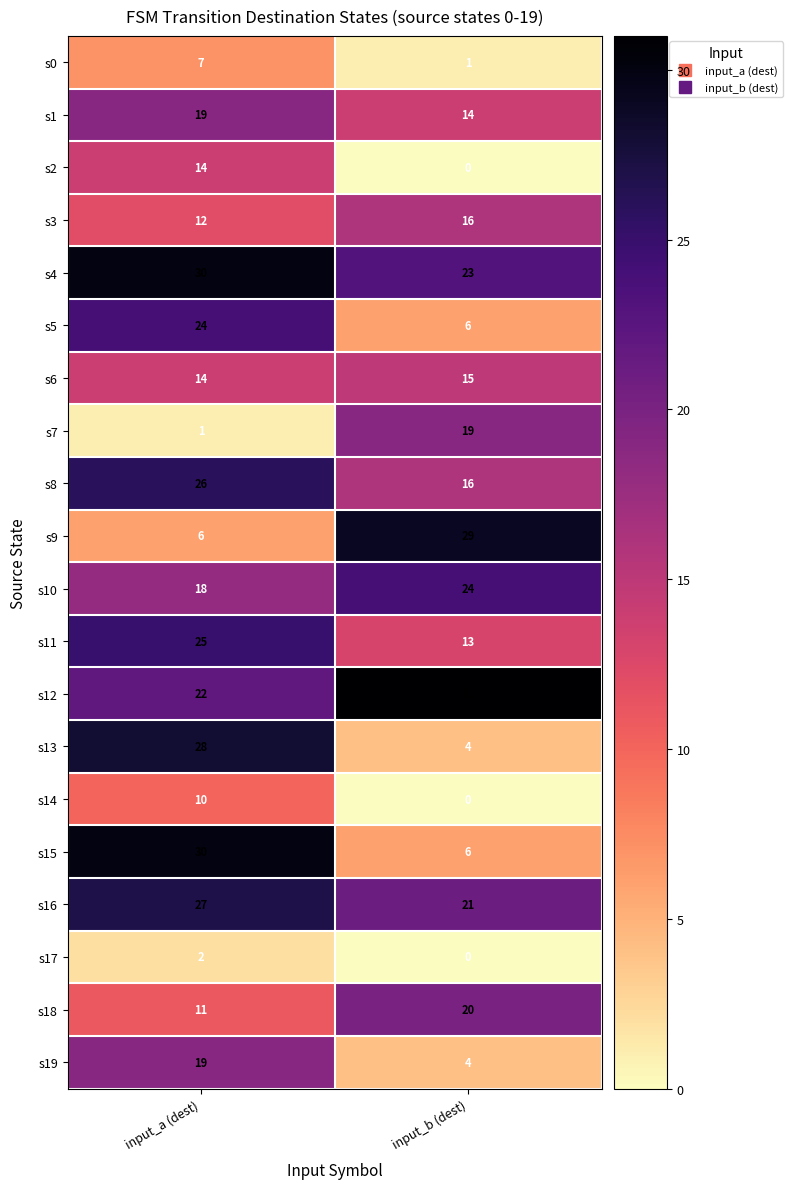

What is the sum of the s13 values at input_b (dest) and input_a (dest)?

32